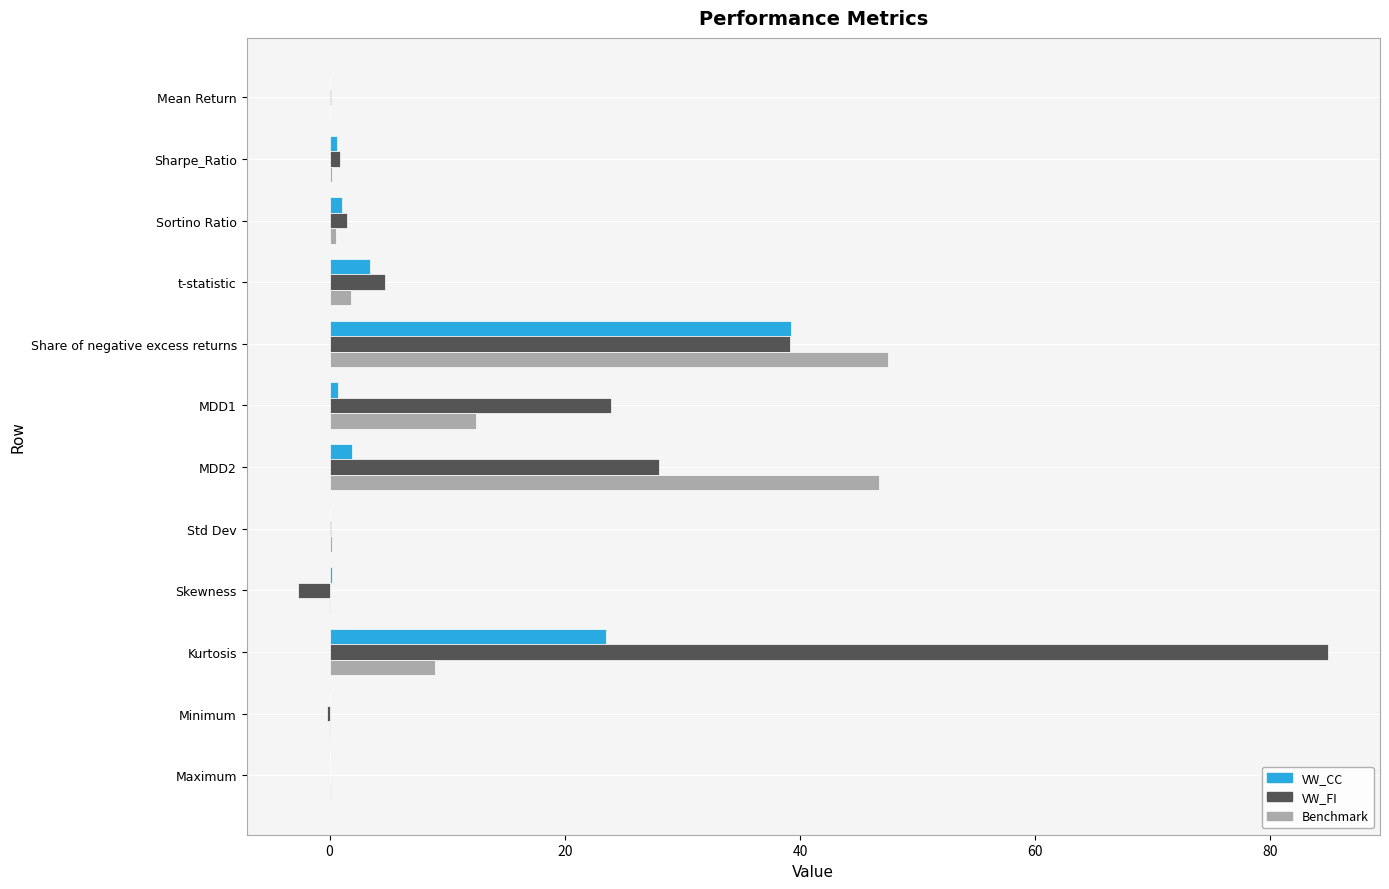

What is the sum of all VW_CC values?

70.7